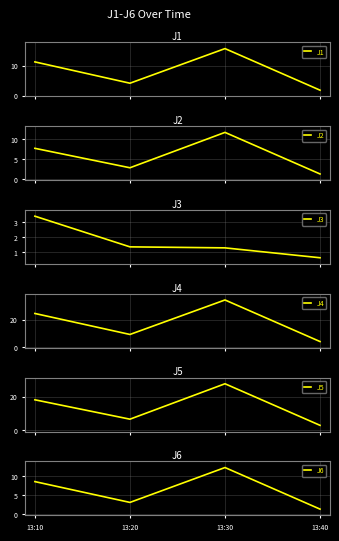

Where does the J6 series first go above 8?

13:10